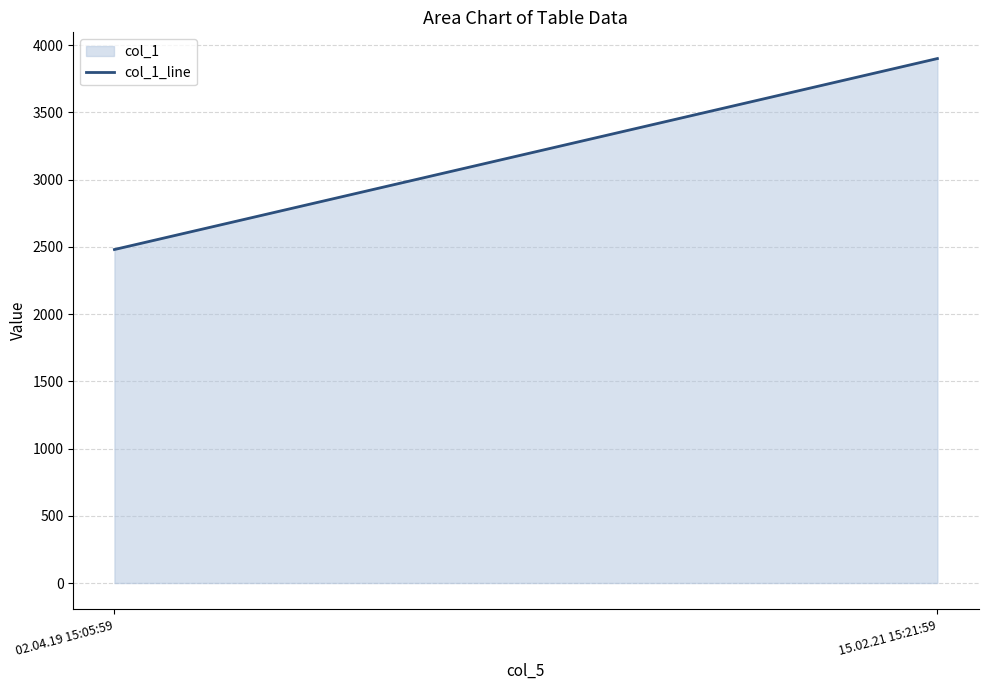

What is the maximum value shown in the chart?

3900